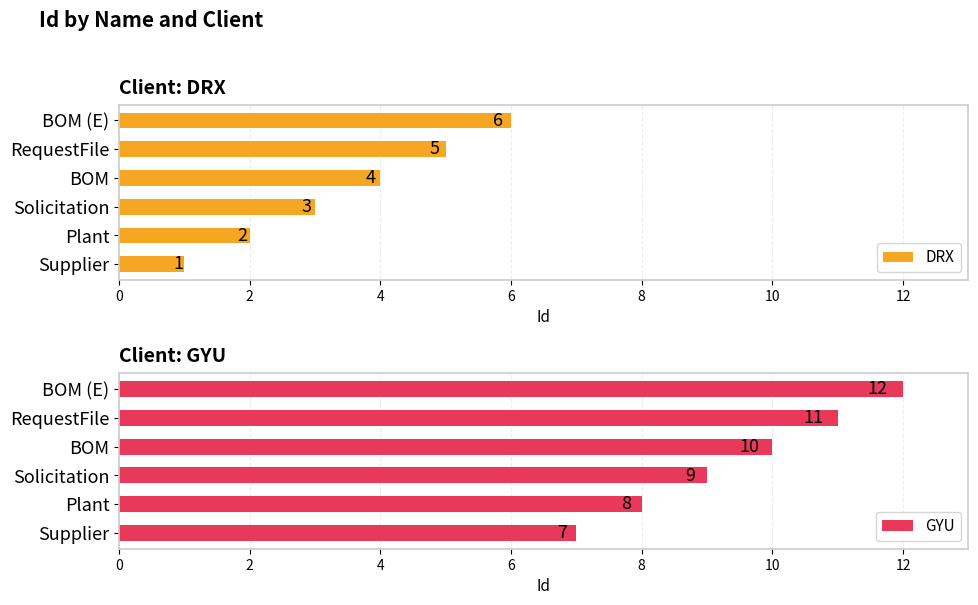

True or false: GYU has a value of 16 at RequestFile.

False